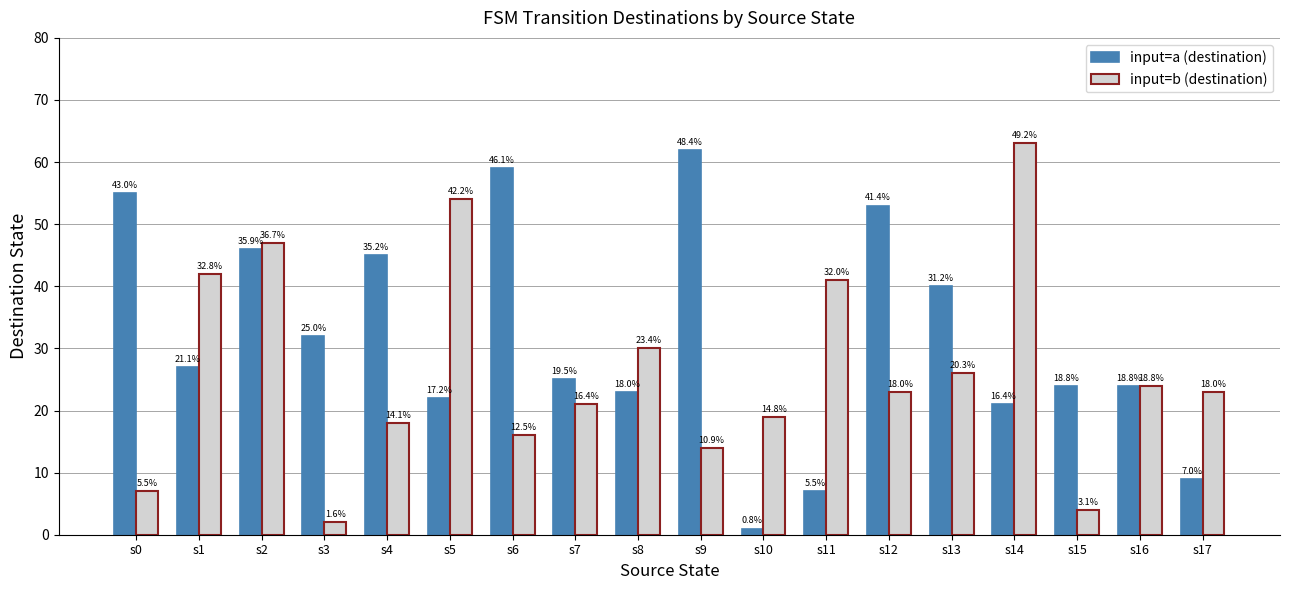

What are all the series names shown in the legend?

input=a (destination), input=b (destination)